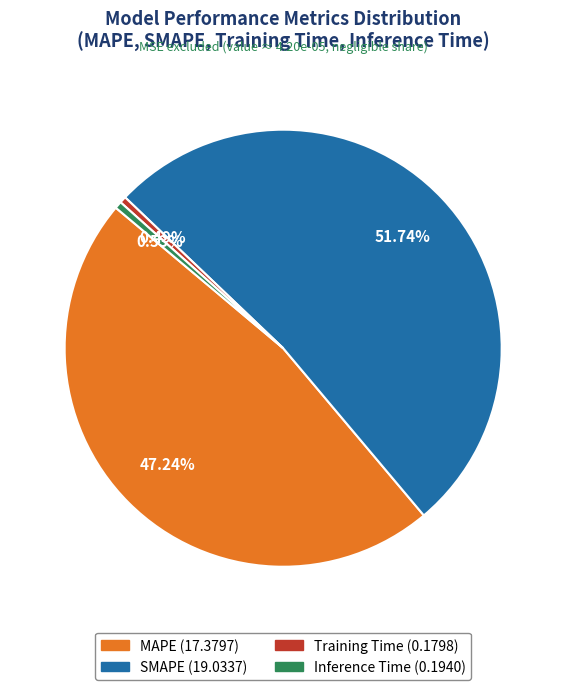

What is the ratio of the value at MAPE to the value at SMAPE?

0.9